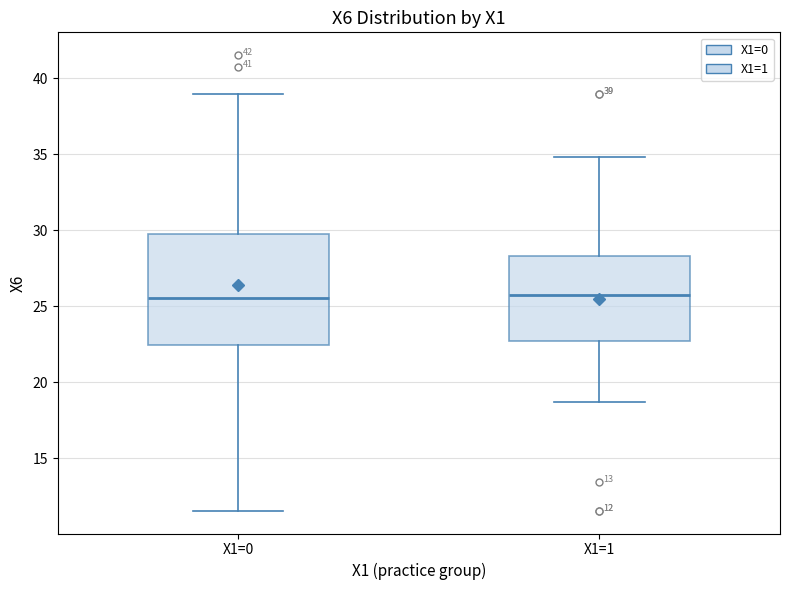

Comparing the boxes themselves (not the whiskers), which one is the tallest?

X1=0